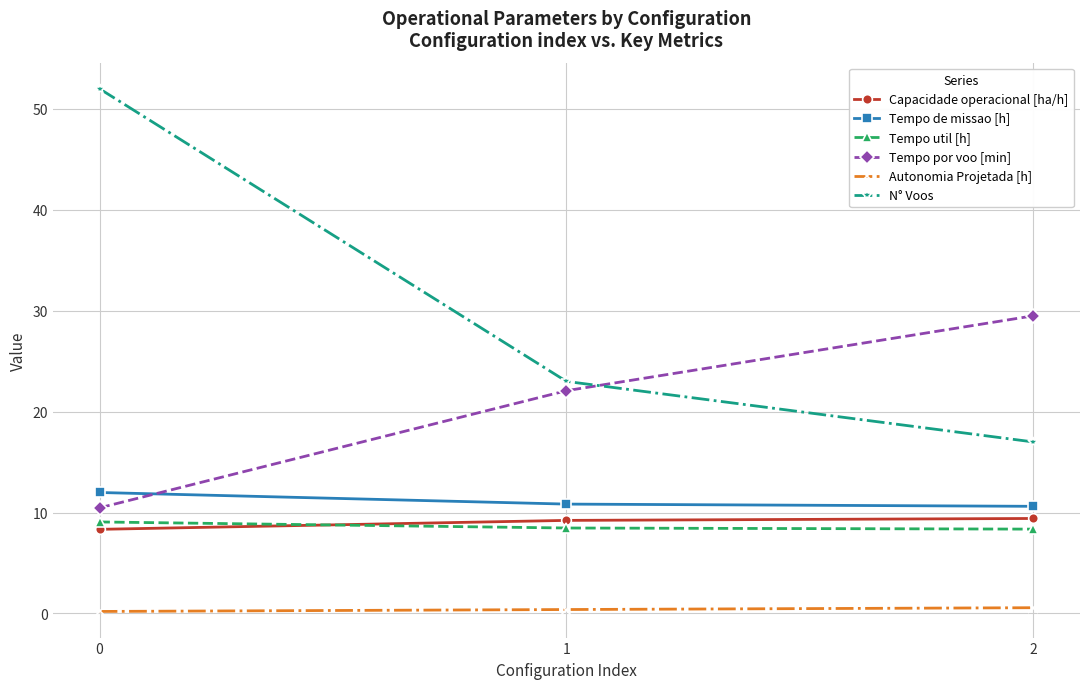

What is the difference between the highest and lowest values at 2?

28.9